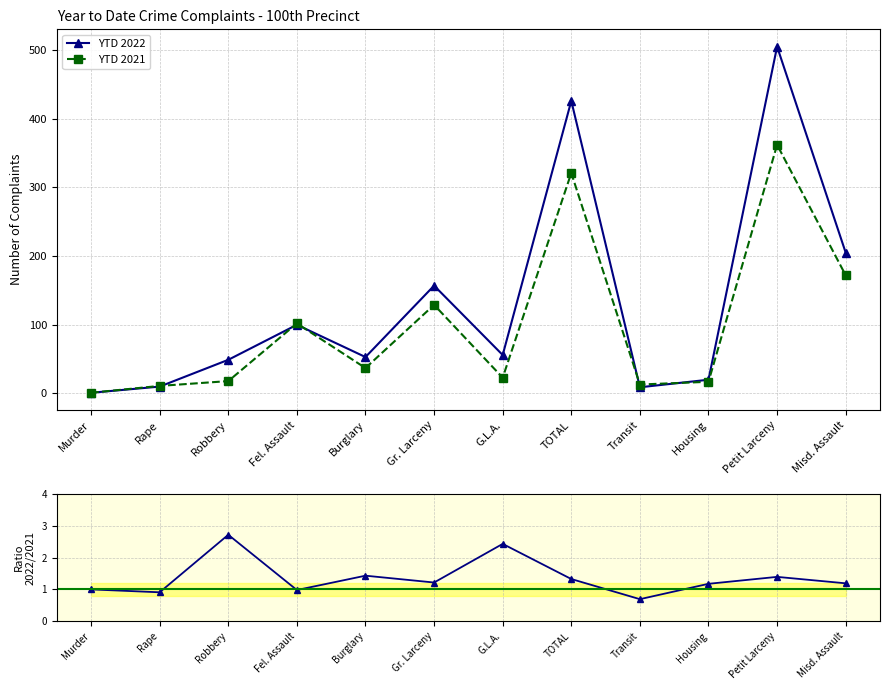

Which series has the largest total across all categories?

YTD 2022